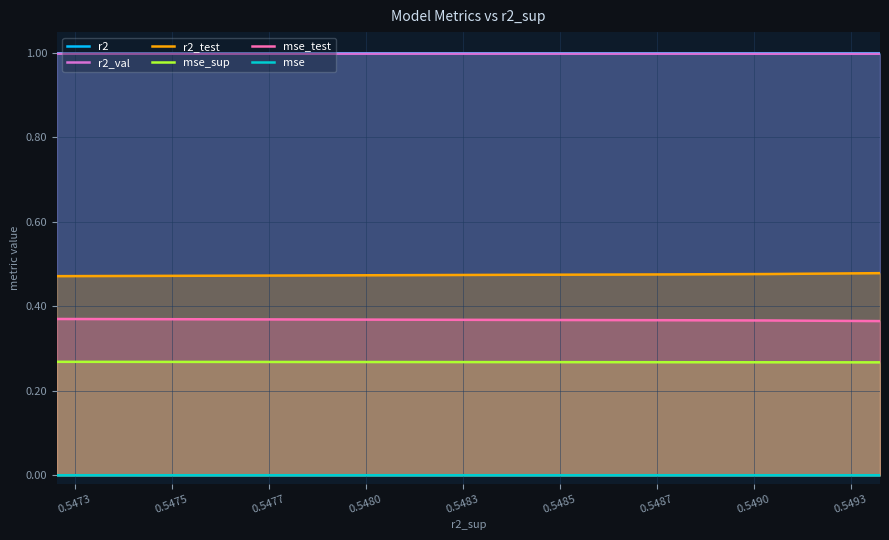

True or false: mse_sup and mse cross at least once.

False